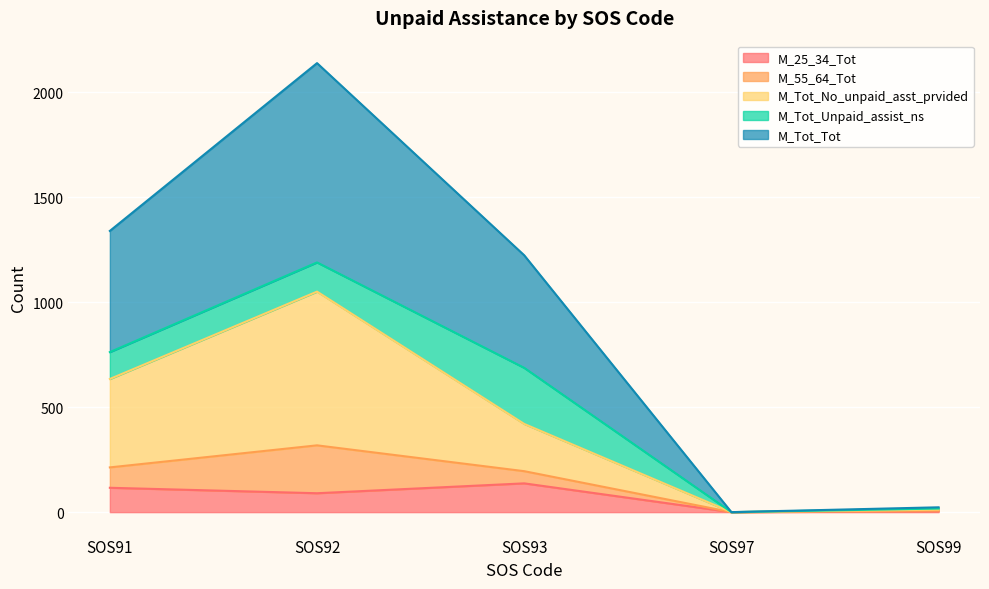

Which series has the widest spread of values?

M_Tot_Tot